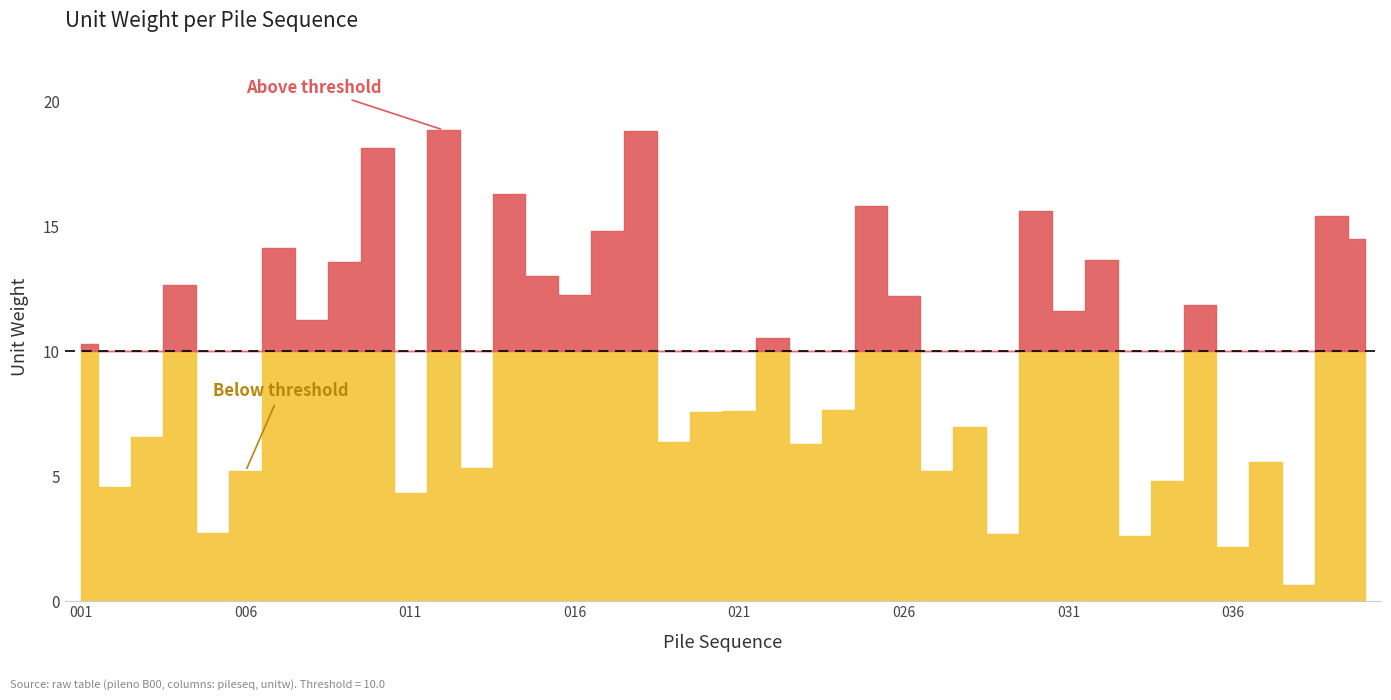

Is it true that the value at 015 is 8.5?

False